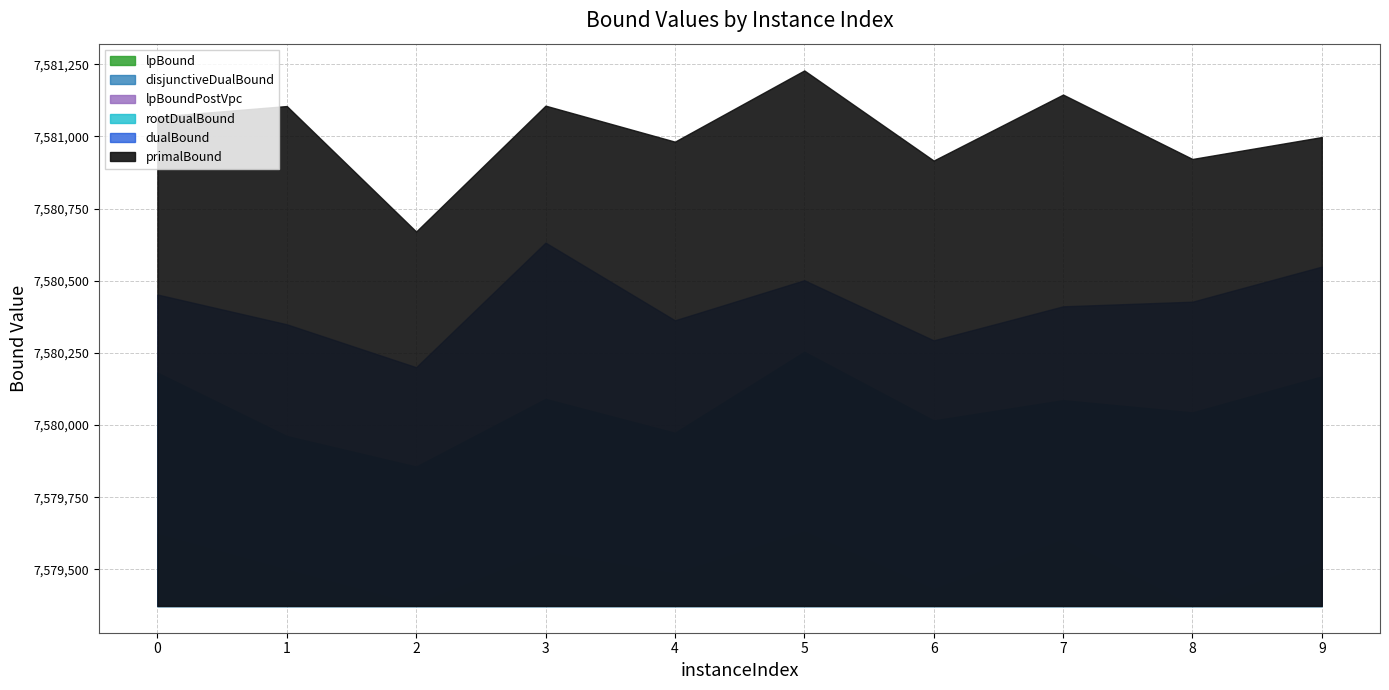

Where is the first local maximum for primalBound?

1